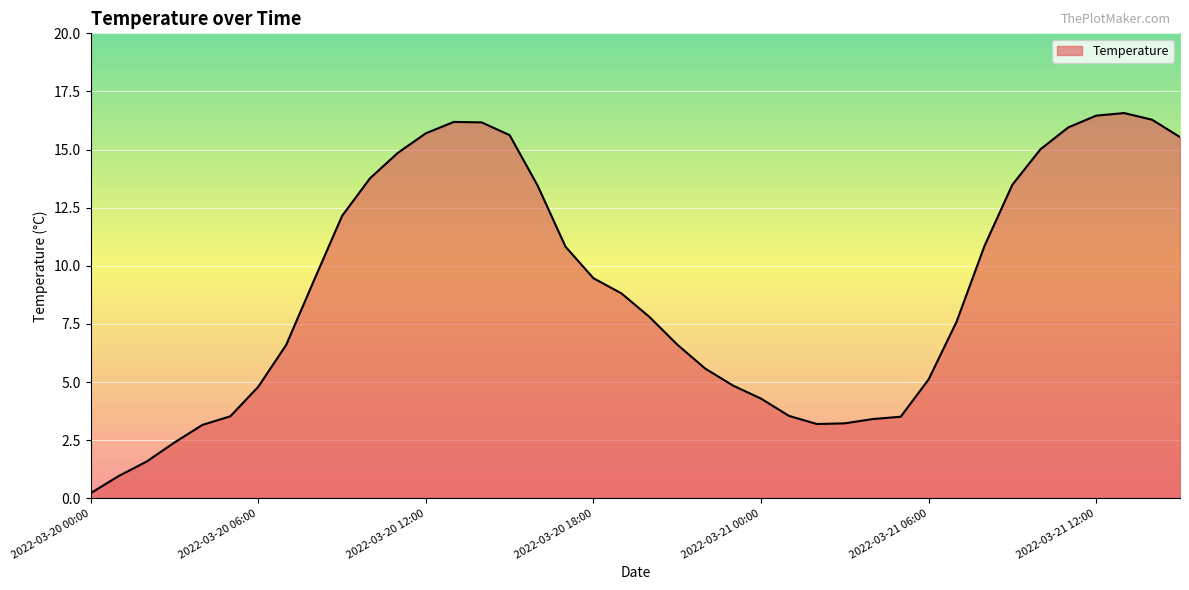

What is the maximum value shown in the chart?

16.6